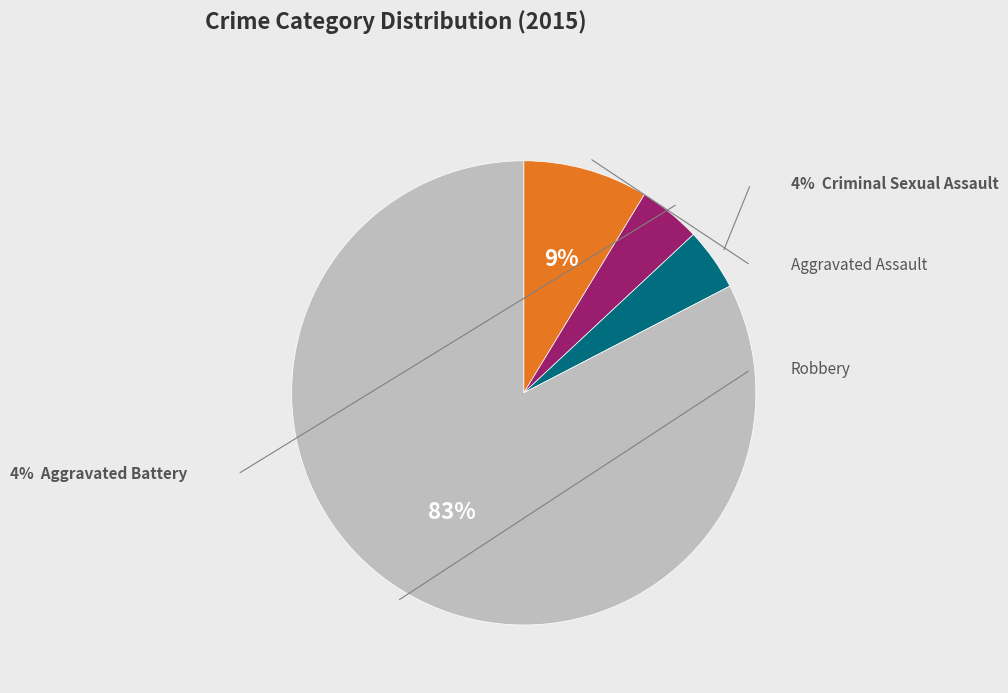

To the nearest percent, what is the average slice percentage?

25%